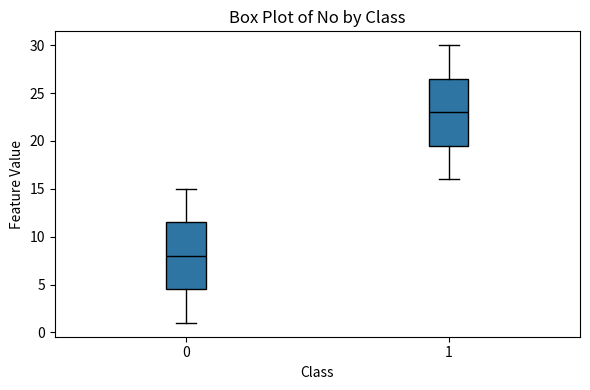

Which box's median line is the lowest?

0